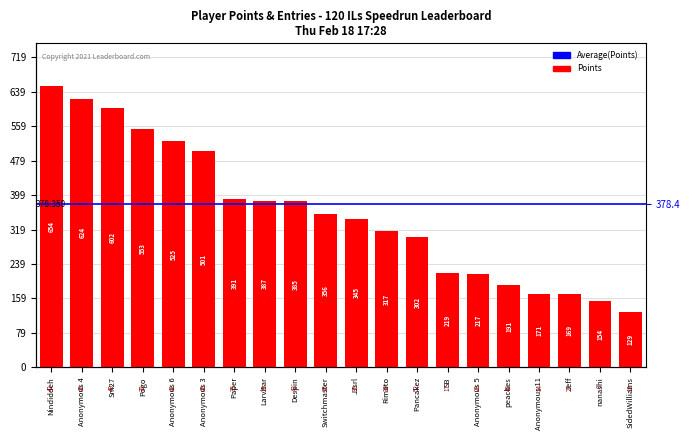

How many bars are there in total?

20